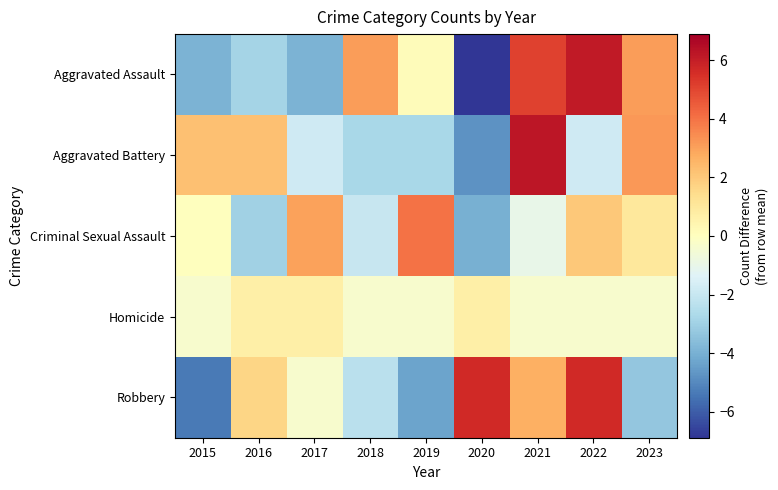

Between 2021 and 2022, which series saw the biggest shift?

Aggravated Battery